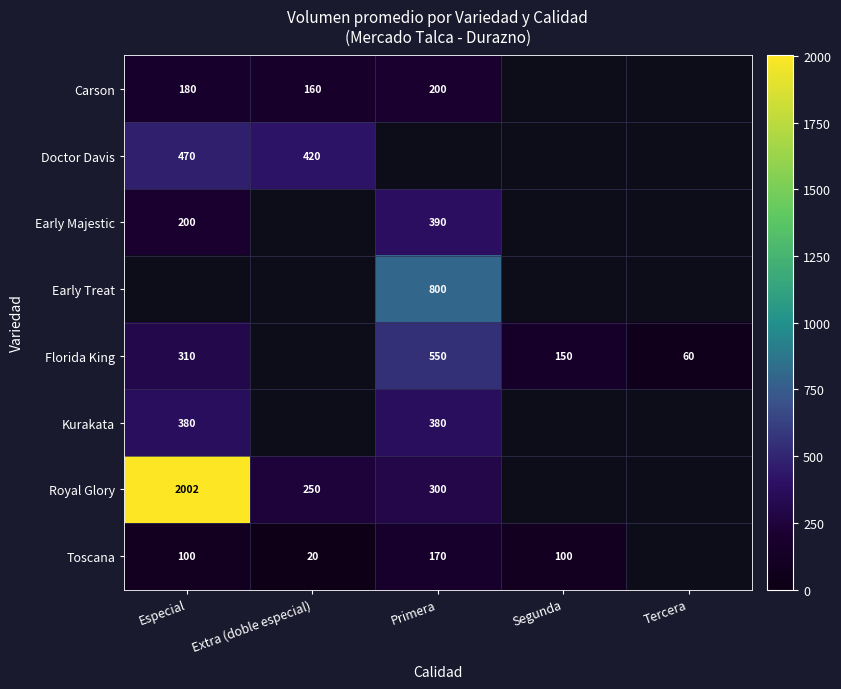

Is the value of Florida King at Especial greater than the value of Royal Glory at Especial?

No